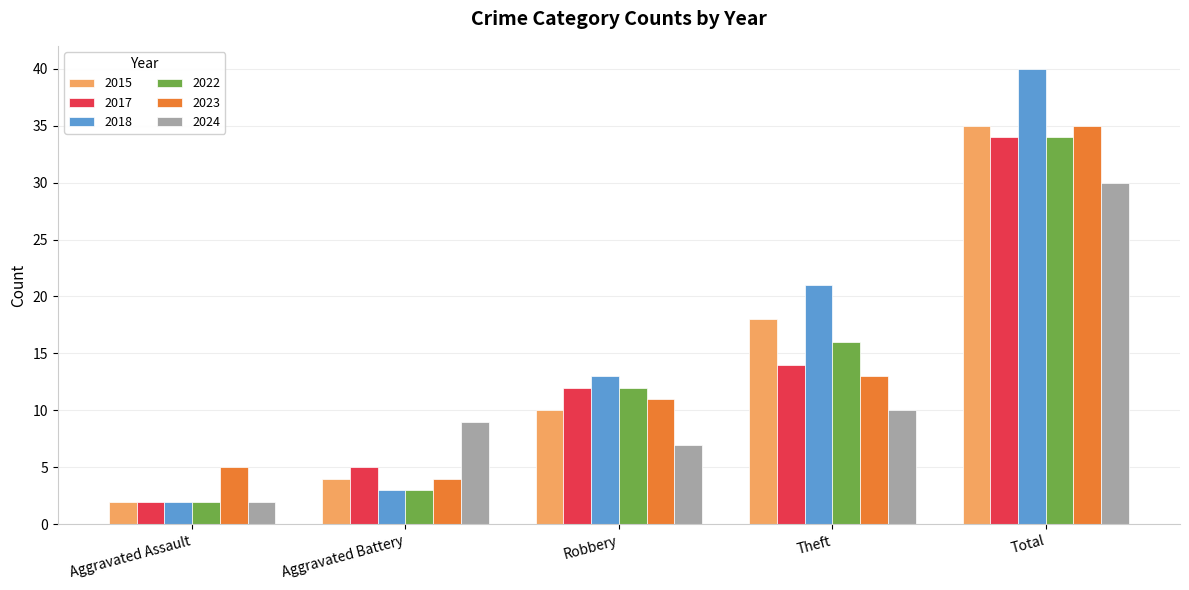

What is the label of the 1st bar from the right?

Total